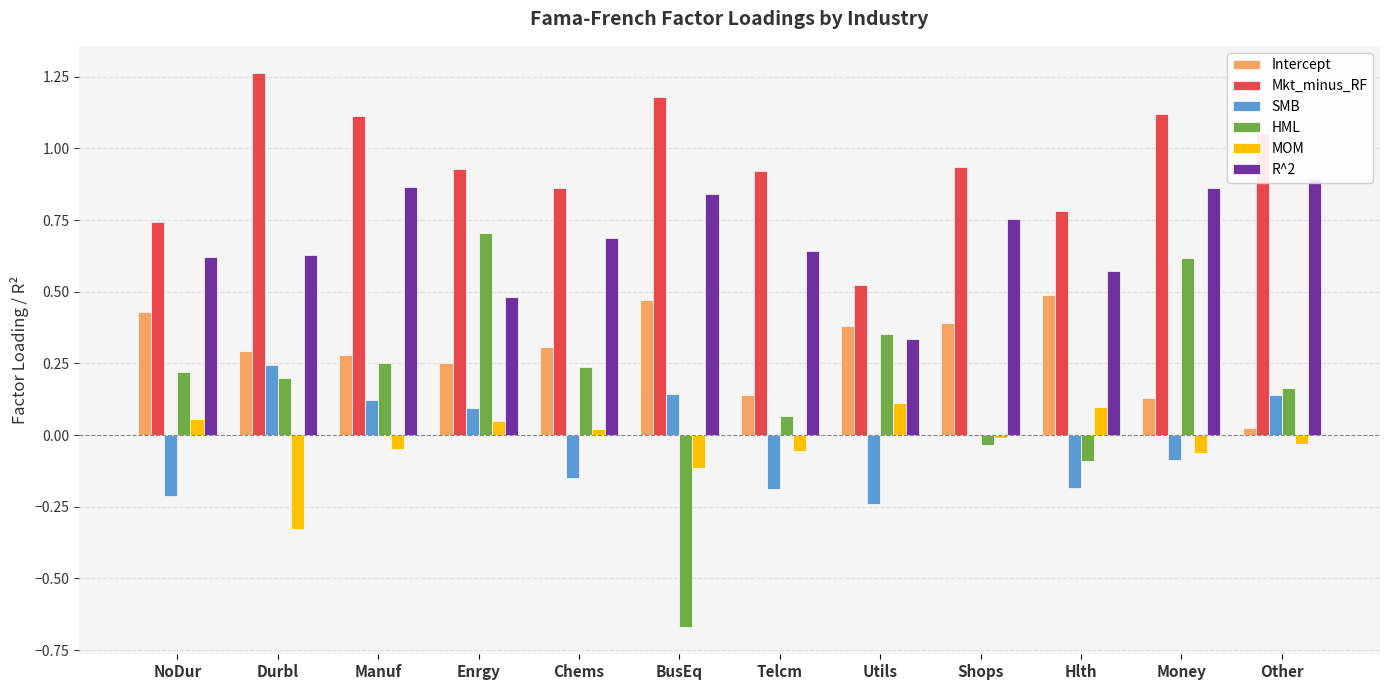

What is the difference between the maximum and second lowest values in the HML series?

0.8